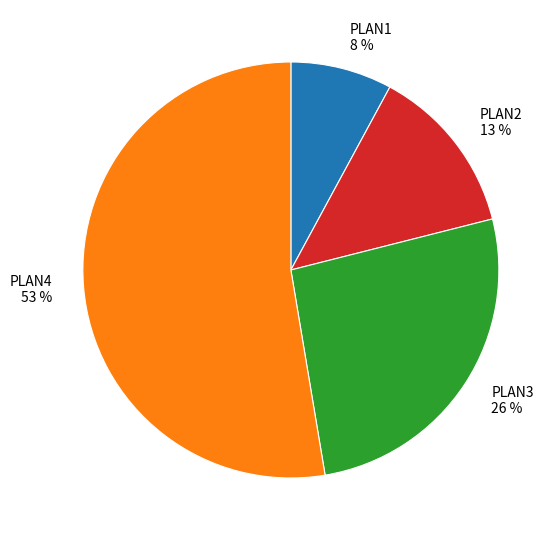

How many slices are in this pie chart?

4